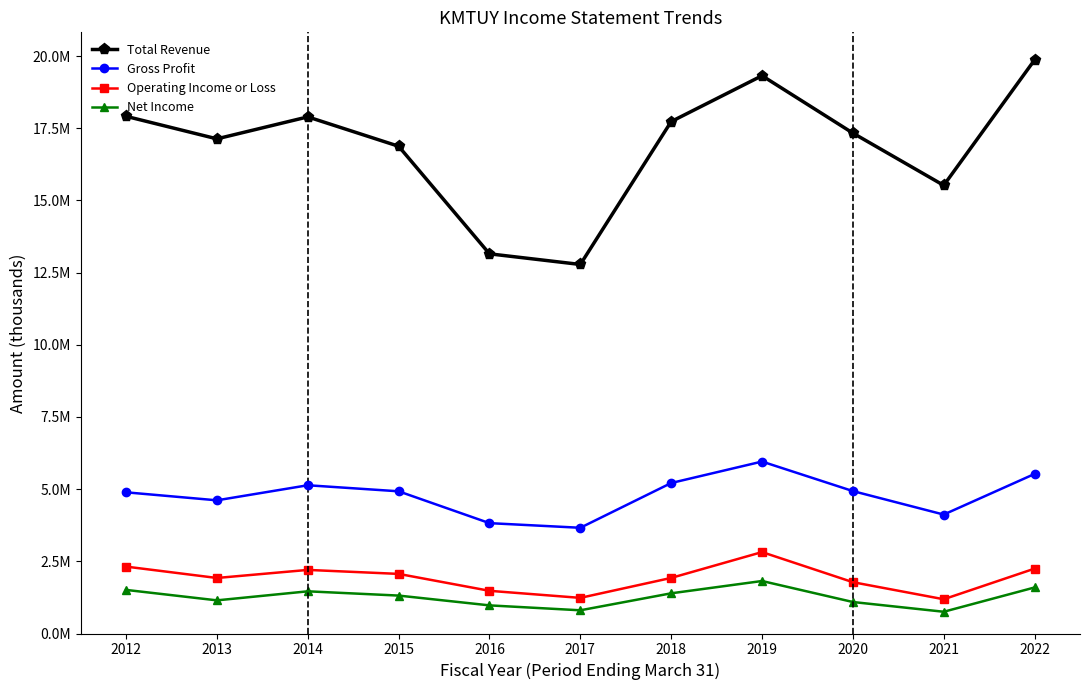

What is the sum of all Total Revenue values?

185539200